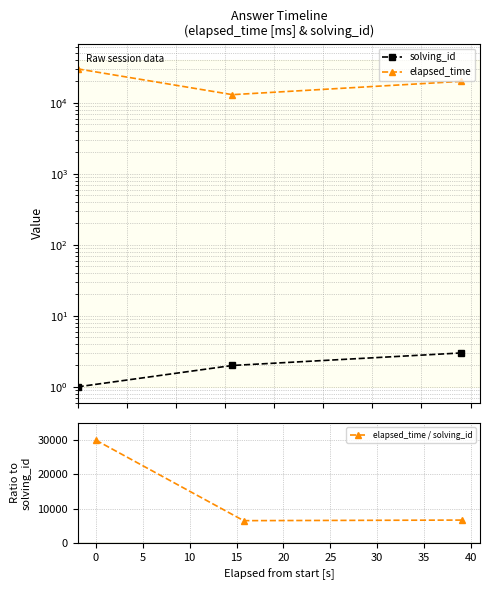

What is the minimum value shown in the chart?

1.0